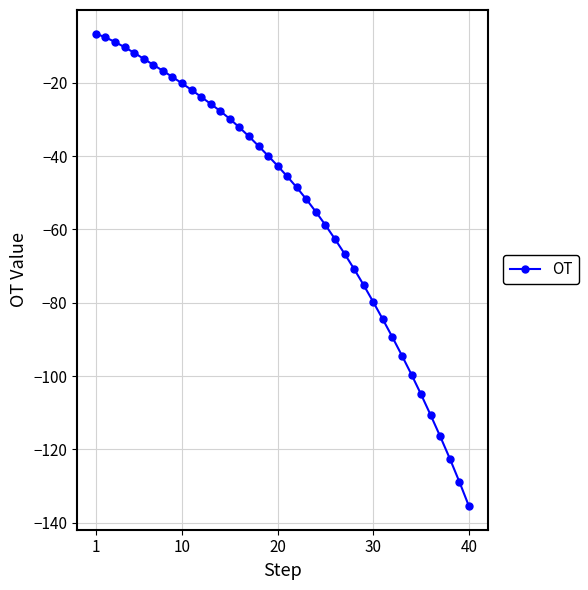

What is the average value?

-53.7